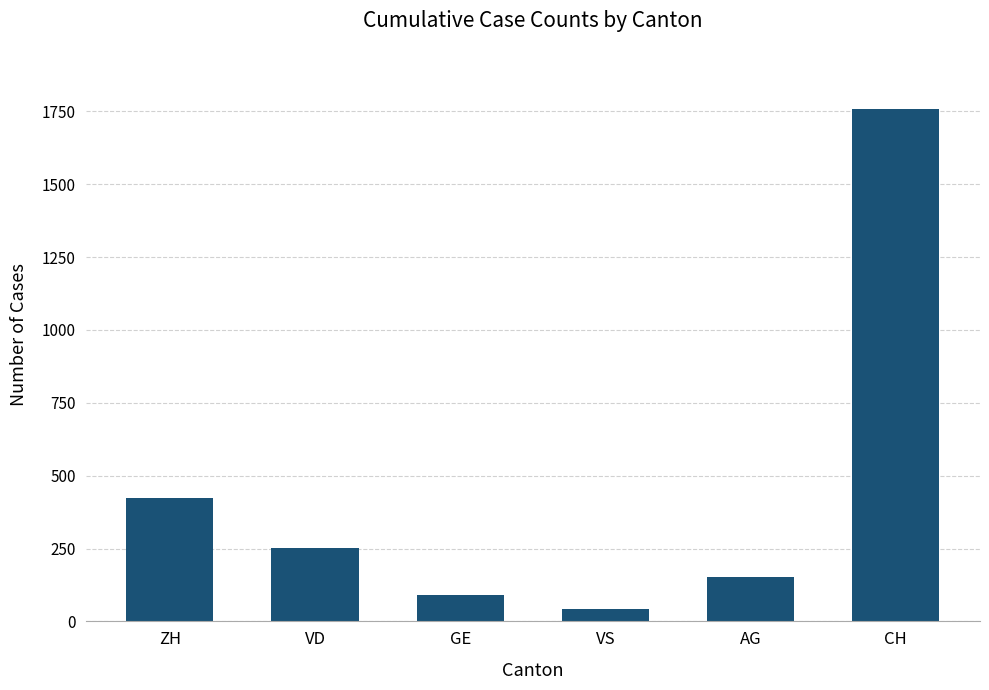

List the labels in order of value, largest first.

CH, ZH, VD, AG, GE, VS